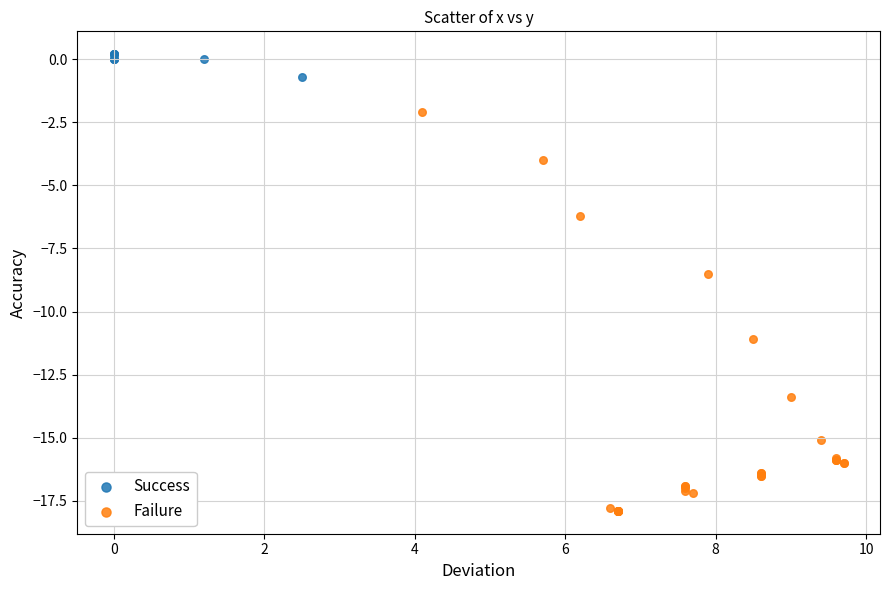

Which series has the largest Y range (max minus min)?

Failure